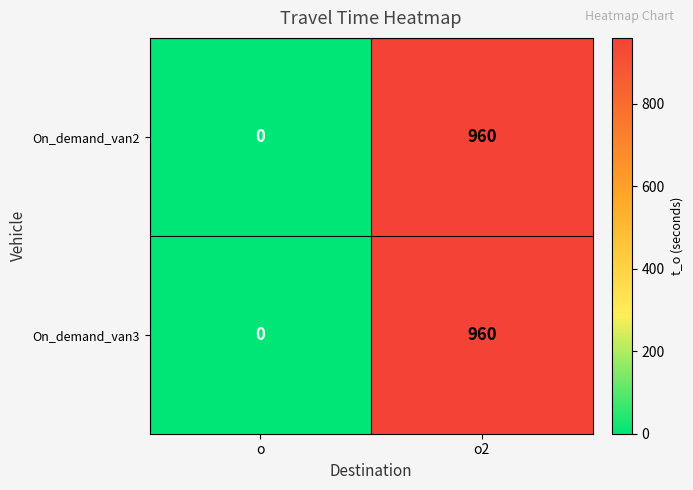

Reading right to left, what are all the values shown in this chart?

On_demand_van2: 960	0
On_demand_van3: 960	0